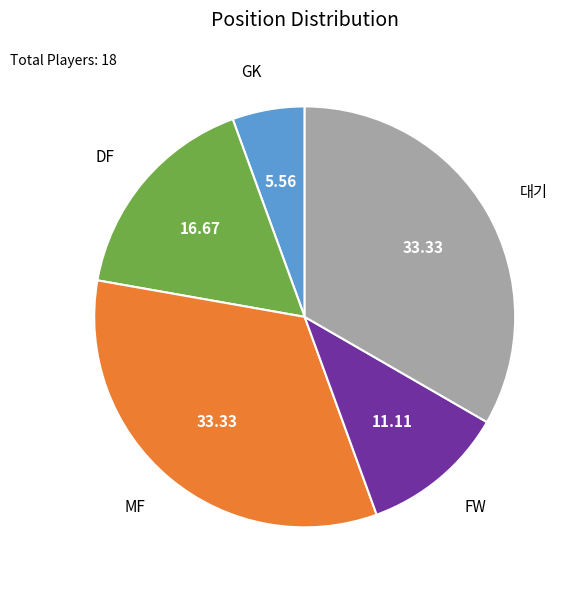

Is MF the majority of the pie?

No